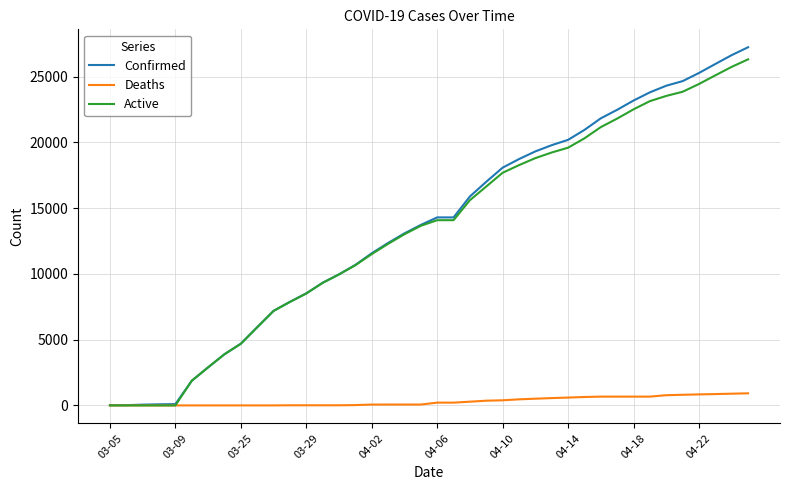

What is the greatest value displayed?

27231